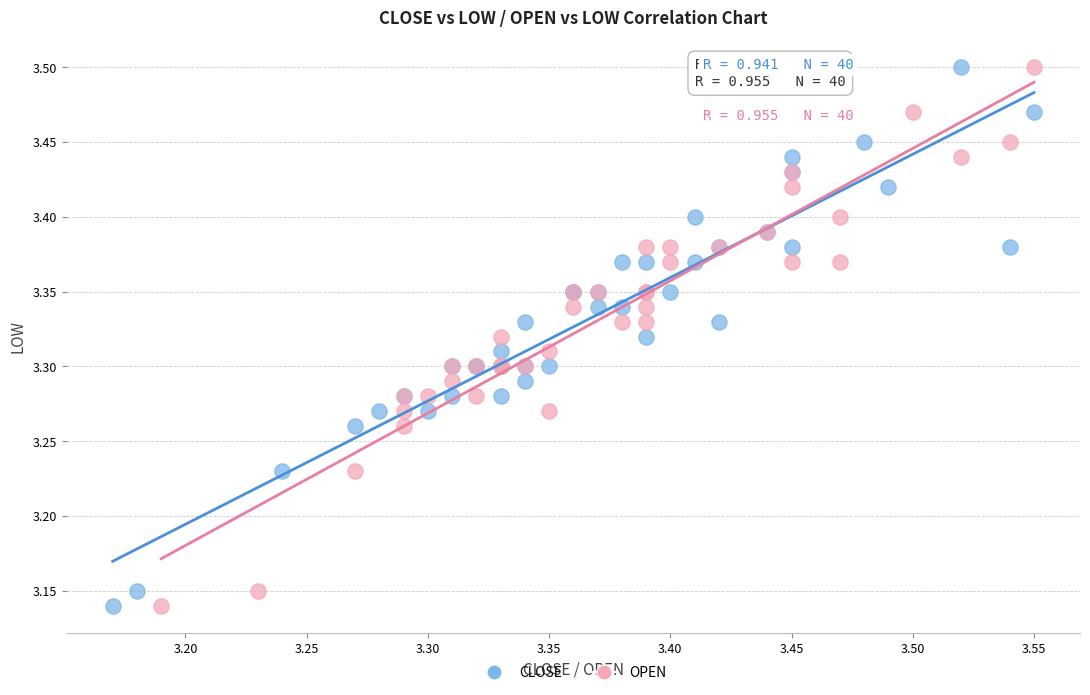

What are all the series names shown in the legend?

CLOSE, OPEN